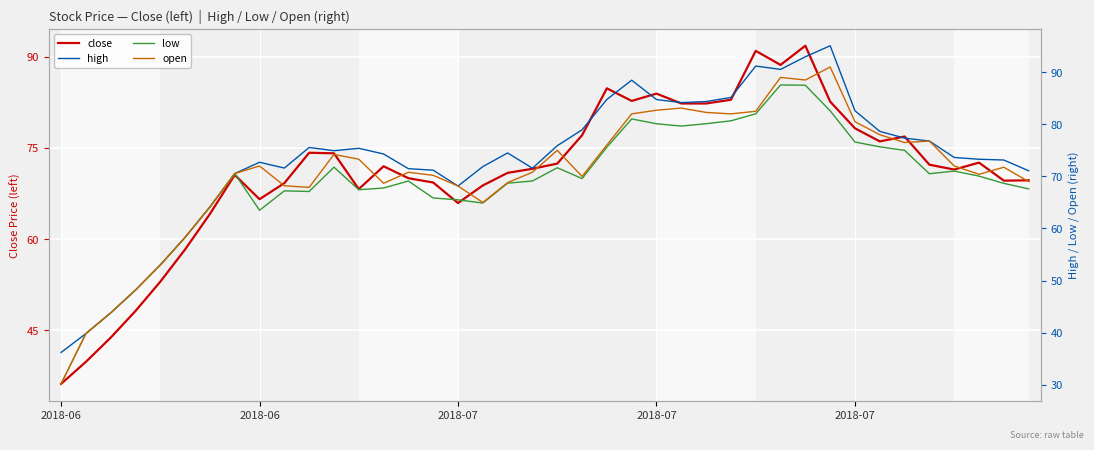

Is it true that low equals 8.9 at 2018-06?

False